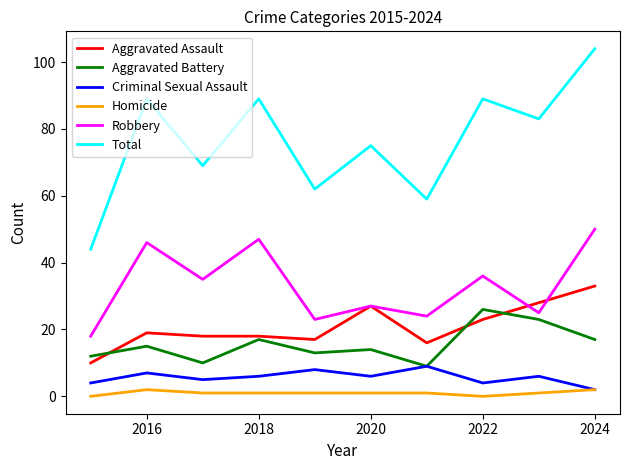

Reading left to right, what are all the values shown in this chart?

Aggravated Assault: 10	19	18	18	17	27	16	23	28	33
Aggravated Battery: 12	15	10	17	13	14	9	26	23	17
Criminal Sexual Assault: 4	7	5	6	8	6	9	4	6	2
Homicide: 0	2	1	1	1	1	1	0	1	2
Robbery: 18	46	35	47	23	27	24	36	25	50
Total: 44	89	69	89	62	75	59	89	83	104